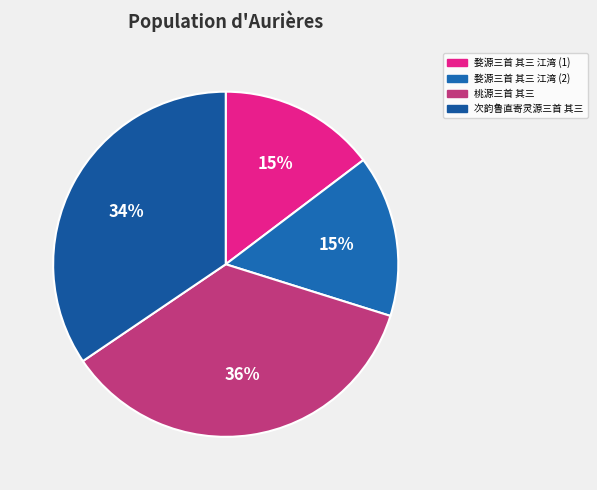

Count the number of slices in the pie.

4